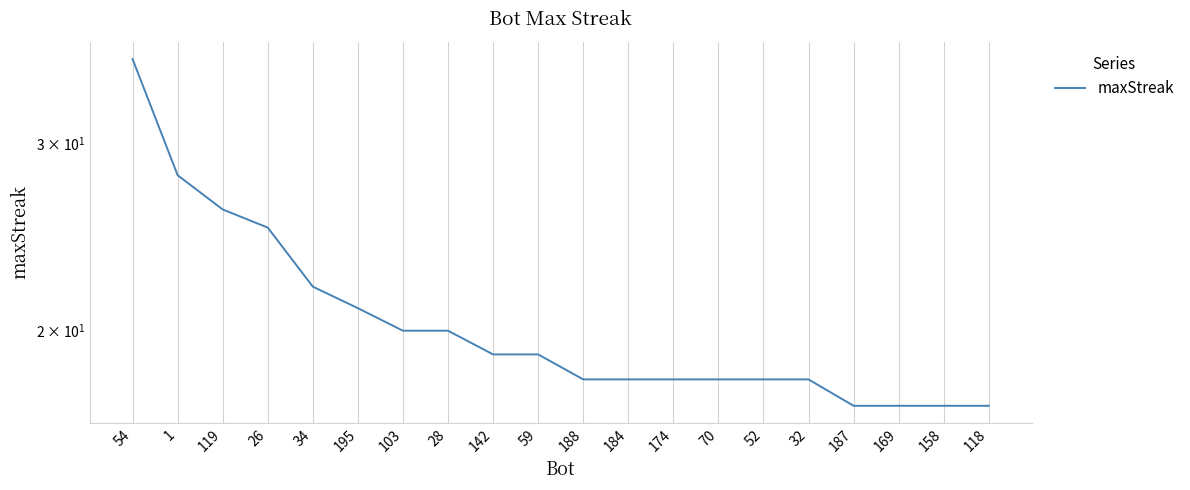

How many categories are shown in the chart?

20